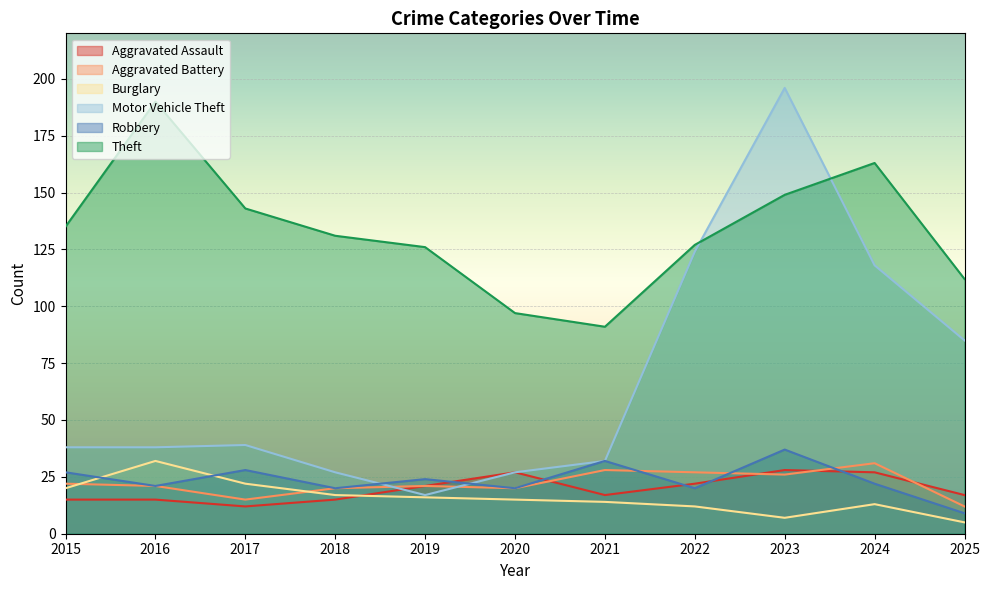

Where is Aggravated Assault nearest to the value 20?

2019